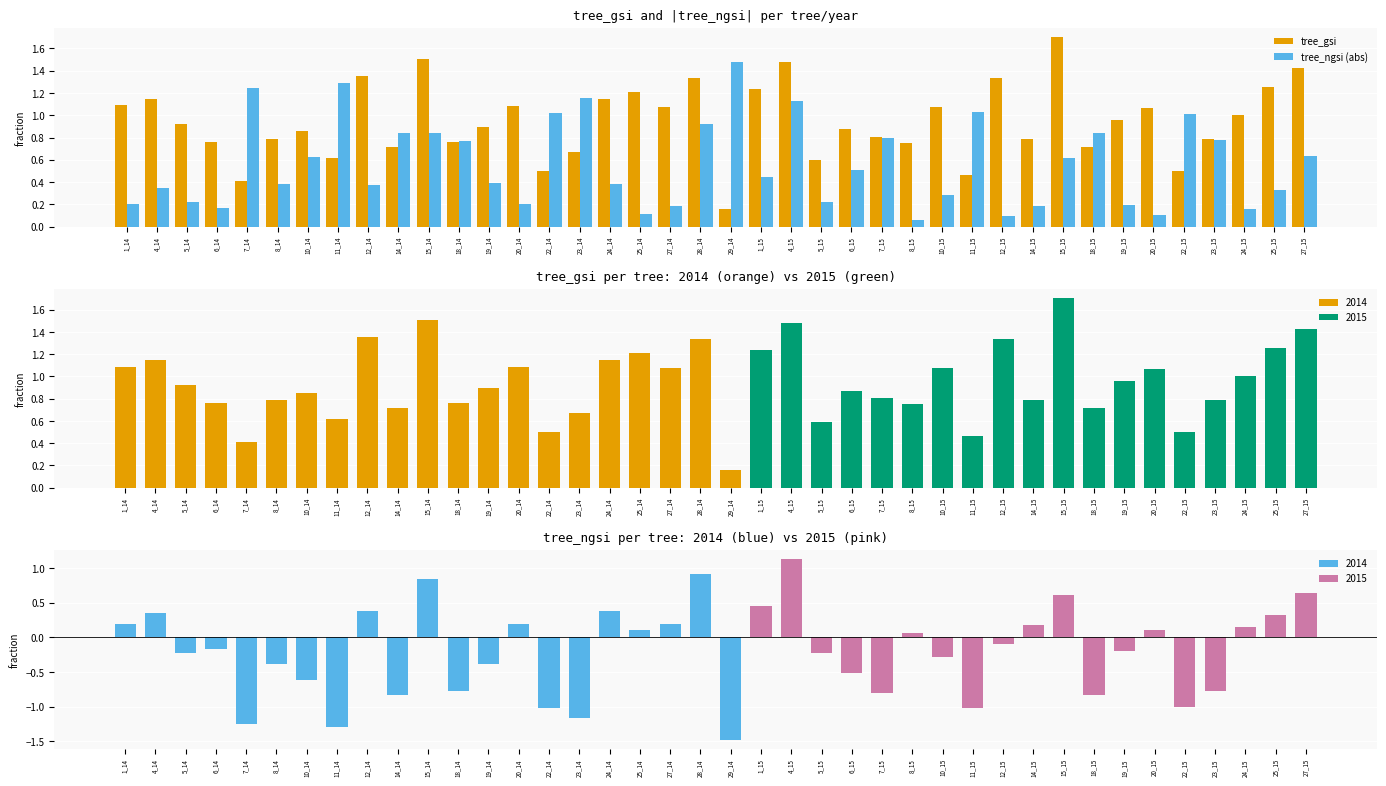

List the labels in order of tree_ngsi value, smallest first.

29_14, 11_14, 7_14, 23_14, 11_15, 22_14, 22_15, 14_14, 18_15, 7_15, 23_15, 18_14, 10_14, 6_15, 19_14, 8_14, 10_15, 5_14, 5_15, 19_15, 6_14, 12_15, 8_15, 20_15, 25_14, 24_15, 14_15, 27_14, 1_14, 20_14, 25_15, 4_14, 12_14, 24_14, 1_15, 15_15, 27_15, 15_14, 28_14, 4_15